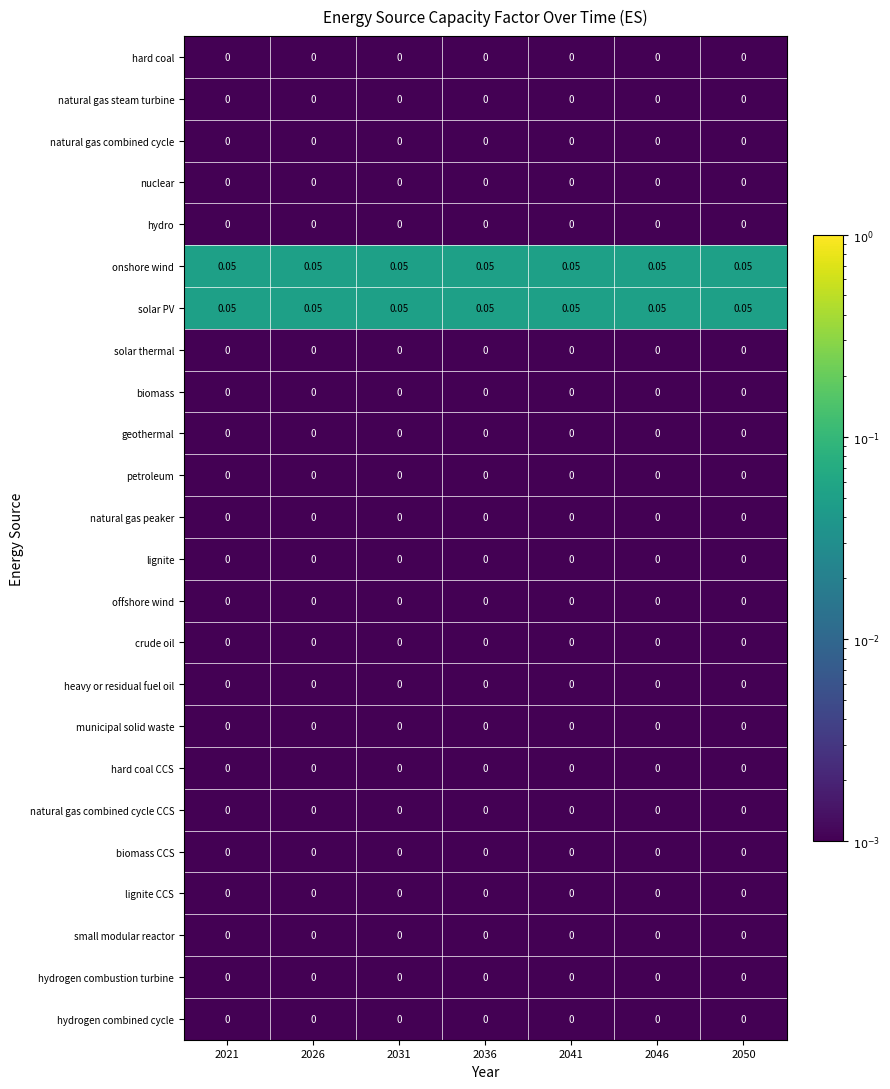

Reading right to left, transcribe all the data shown in this chart.

hard coal: 2050=0.0	2046=0.0	2041=0.0	2036=0.0	2031=0.0	2026=0.0	2021=0.0
natural gas steam turbine: 2050=0.0	2046=0.0	2041=0.0	2036=0.0	2031=0.0	2026=0.0	2021=0.0
natural gas combined cycle: 2050=0.0	2046=0.0	2041=0.0	2036=0.0	2031=0.0	2026=0.0	2021=0.0
nuclear: 2050=0.0	2046=0.0	2041=0.0	2036=0.0	2031=0.0	2026=0.0	2021=0.0
hydro: 2050=0.0	2046=0.0	2041=0.0	2036=0.0	2031=0.0	2026=0.0	2021=0.0
onshore wind: 2050=0.1	2046=0.1	2041=0.1	2036=0.1	2031=0.1	2026=0.1	2021=0.1
solar PV: 2050=0.1	2046=0.1	2041=0.1	2036=0.1	2031=0.1	2026=0.1	2021=0.1
solar thermal: 2050=0.0	2046=0.0	2041=0.0	2036=0.0	2031=0.0	2026=0.0	2021=0.0
biomass: 2050=0.0	2046=0.0	2041=0.0	2036=0.0	2031=0.0	2026=0.0	2021=0.0
geothermal: 2050=0.0	2046=0.0	2041=0.0	2036=0.0	2031=0.0	2026=0.0	2021=0.0
petroleum: 2050=0.0	2046=0.0	2041=0.0	2036=0.0	2031=0.0	2026=0.0	2021=0.0
natural gas peaker: 2050=0.0	2046=0.0	2041=0.0	2036=0.0	2031=0.0	2026=0.0	2021=0.0
lignite: 2050=0.0	2046=0.0	2041=0.0	2036=0.0	2031=0.0	2026=0.0	2021=0.0
offshore wind: 2050=0.0	2046=0.0	2041=0.0	2036=0.0	2031=0.0	2026=0.0	2021=0.0
crude oil: 2050=0.0	2046=0.0	2041=0.0	2036=0.0	2031=0.0	2026=0.0	2021=0.0
heavy or residual fuel oil: 2050=0.0	2046=0.0	2041=0.0	2036=0.0	2031=0.0	2026=0.0	2021=0.0
municipal solid waste: 2050=0.0	2046=0.0	2041=0.0	2036=0.0	2031=0.0	2026=0.0	2021=0.0
hard coal CCS: 2050=0.0	2046=0.0	2041=0.0	2036=0.0	2031=0.0	2026=0.0	2021=0.0
natural gas combined cycle CCS: 2050=0.0	2046=0.0	2041=0.0	2036=0.0	2031=0.0	2026=0.0	2021=0.0
biomass CCS: 2050=0.0	2046=0.0	2041=0.0	2036=0.0	2031=0.0	2026=0.0	2021=0.0
lignite CCS: 2050=0.0	2046=0.0	2041=0.0	2036=0.0	2031=0.0	2026=0.0	2021=0.0
small modular reactor: 2050=0.0	2046=0.0	2041=0.0	2036=0.0	2031=0.0	2026=0.0	2021=0.0
hydrogen combustion turbine: 2050=0.0	2046=0.0	2041=0.0	2036=0.0	2031=0.0	2026=0.0	2021=0.0
hydrogen combined cycle: 2050=0.0	2046=0.0	2041=0.0	2036=0.0	2031=0.0	2026=0.0	2021=0.0